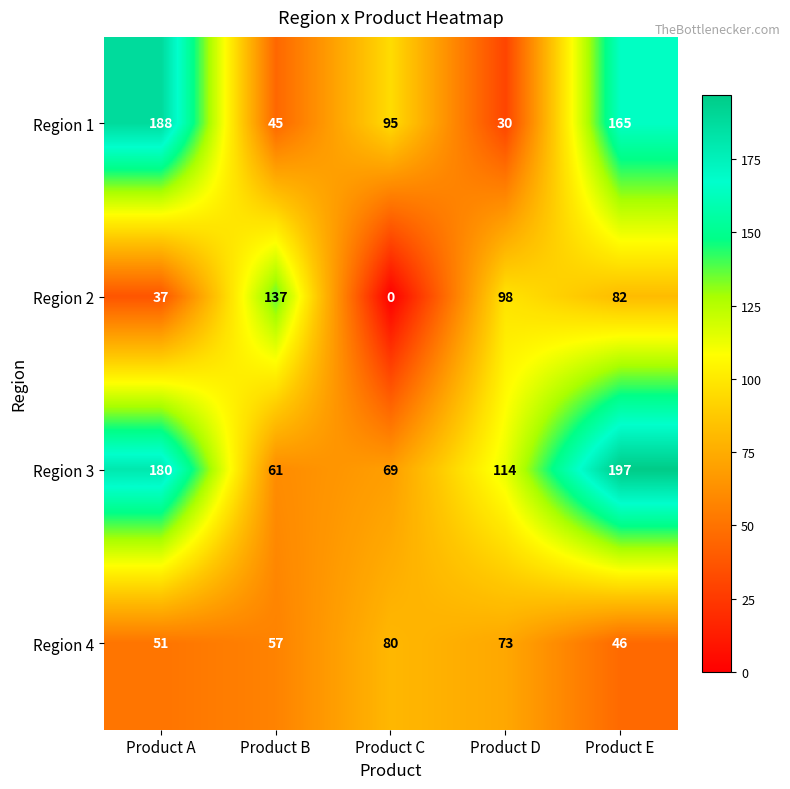

Reading left to right, extract all data points from this chart.

Region 1: Product A=188	Product B=45	Product C=95	Product D=30	Product E=165
Region 2: Product A=37	Product B=137	Product C=0	Product D=98	Product E=82
Region 3: Product A=180	Product B=61	Product C=69	Product D=114	Product E=197
Region 4: Product A=51	Product B=57	Product C=80	Product D=73	Product E=46